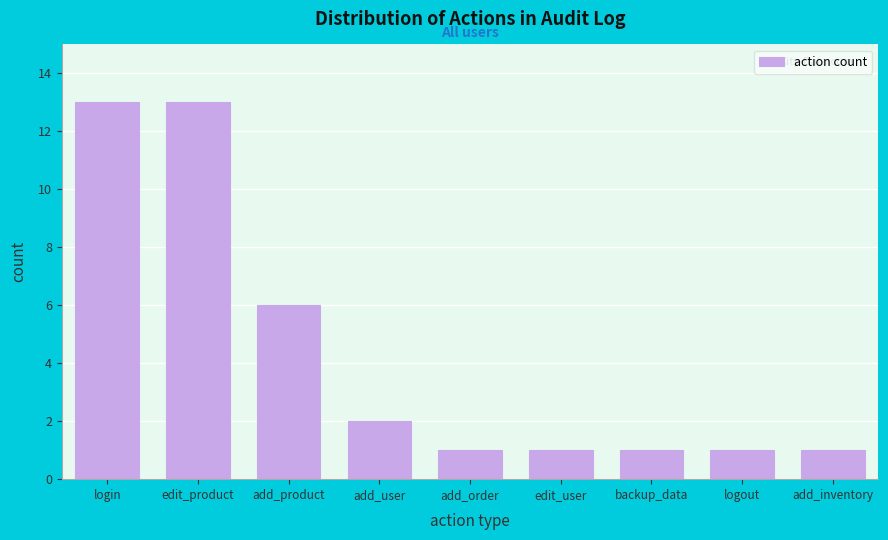

Reading right to left, list all the values displayed in this chart.

add_inventory=1	logout=1	backup_data=1	edit_user=1	add_order=1	add_user=2	add_product=6	edit_product=13	login=13